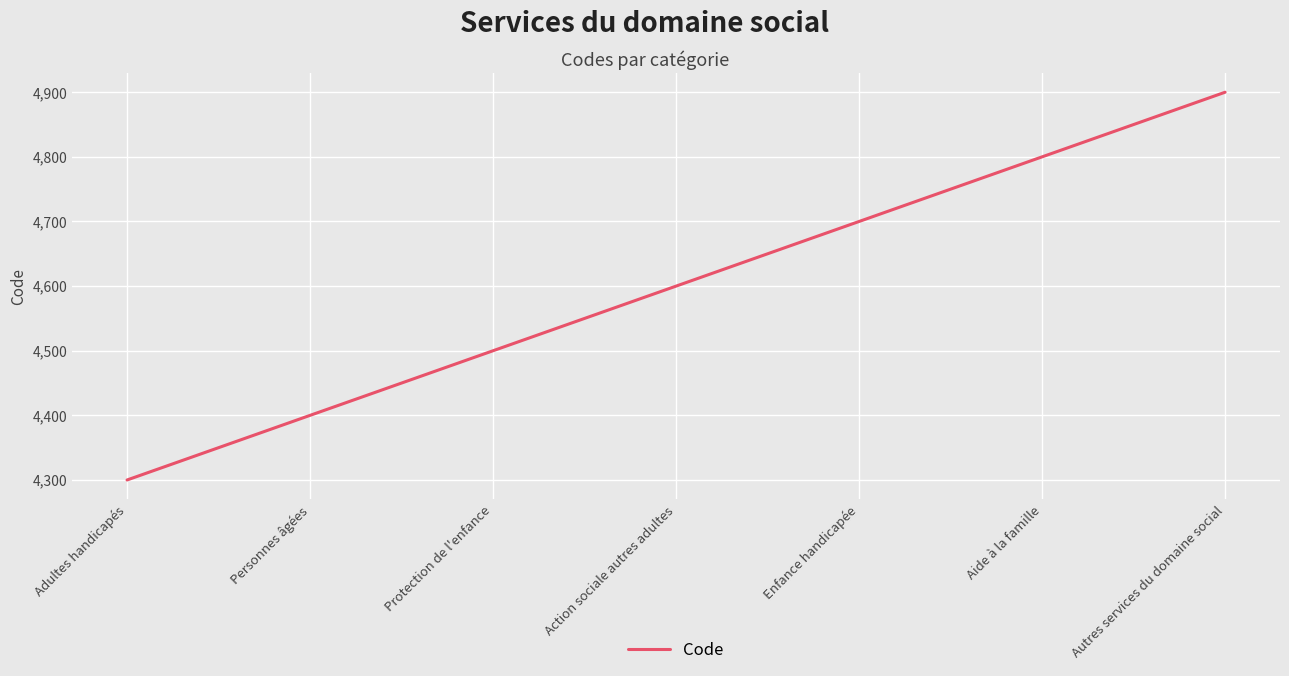

What is the approximate value at Adultes handicapés?

4300